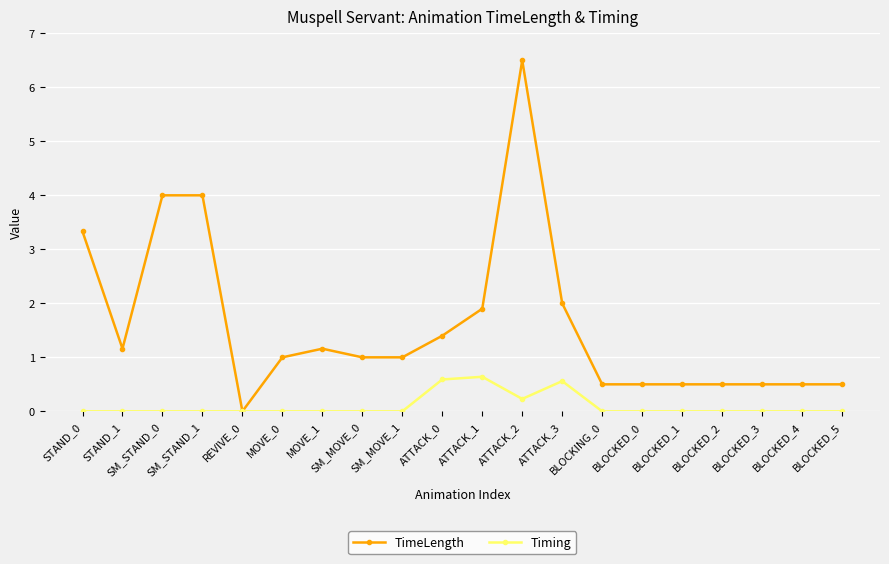

Where is the first local minimum for TimeLength?

STAND_1